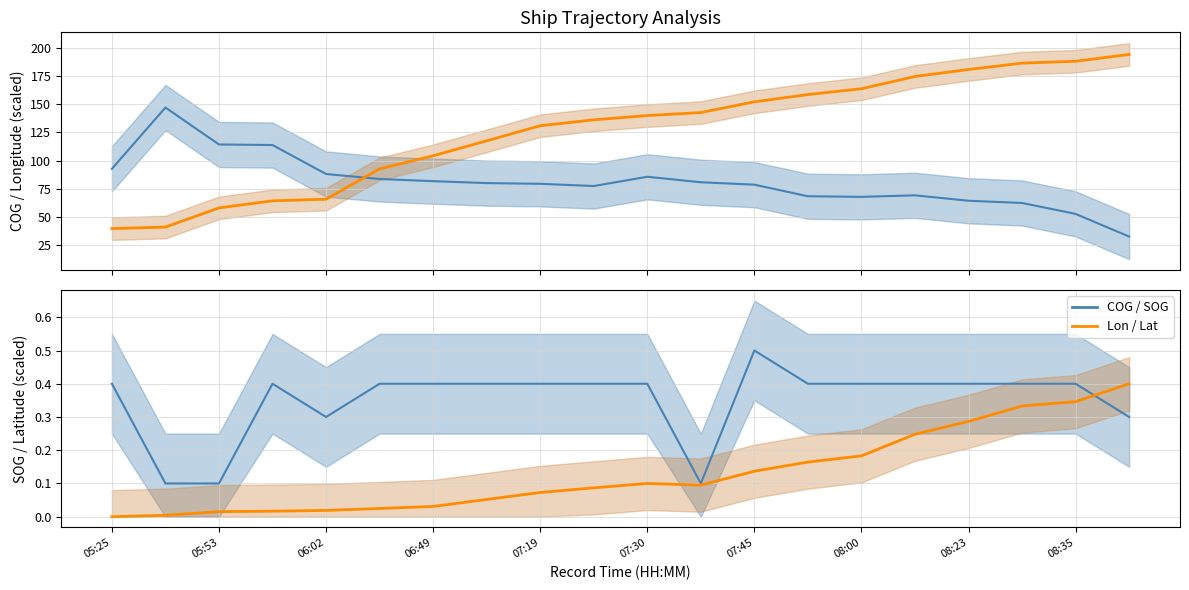

Which series has the largest range (max minus min)?

Longitude (scaled)